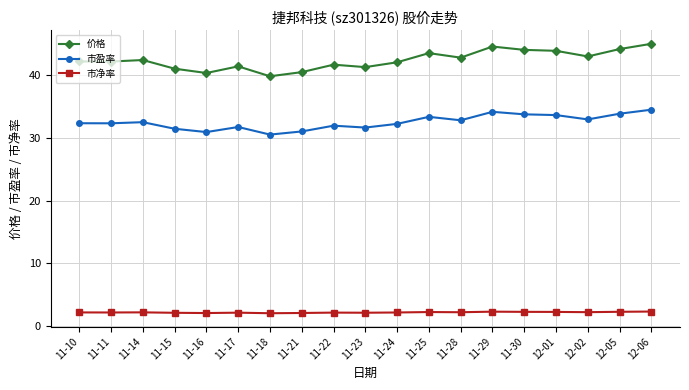

What is the label of the 9th point from the right?

11-24